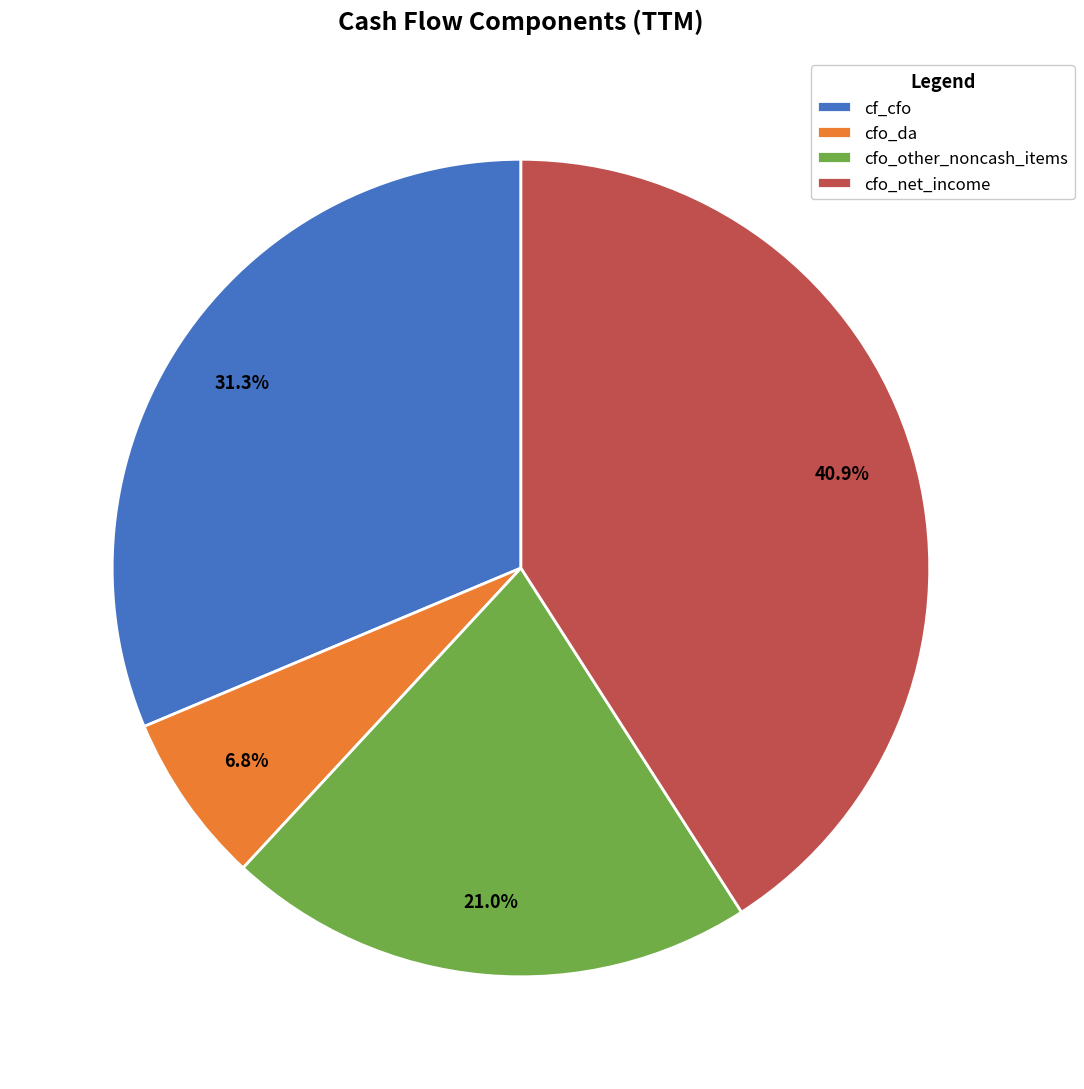

Count the number of slices in the pie.

4